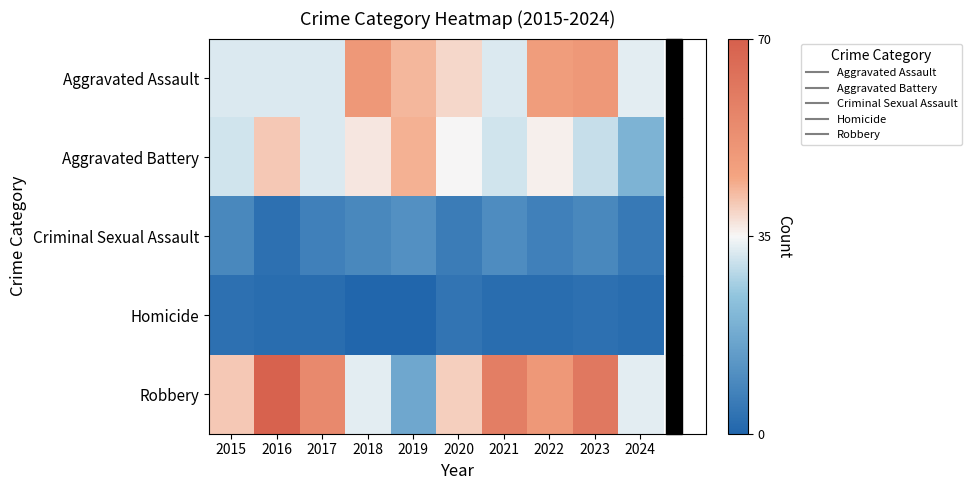

What is the spread (max minus min) of values at 2022?

48